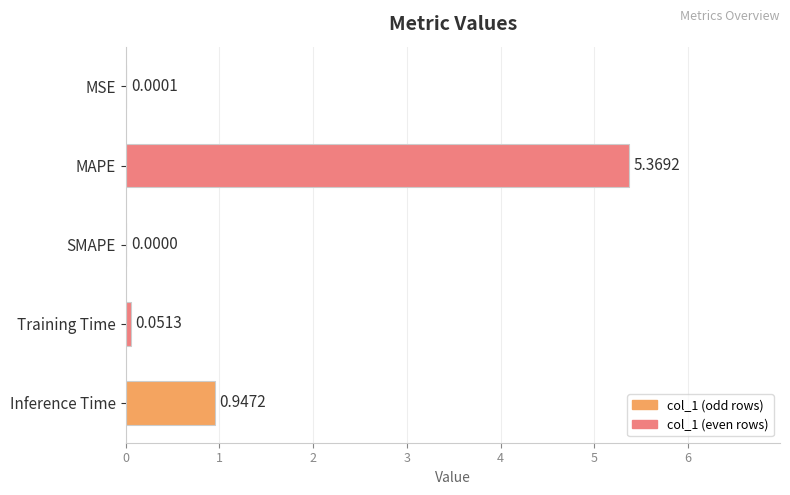

What is the sum of all values?

6.4